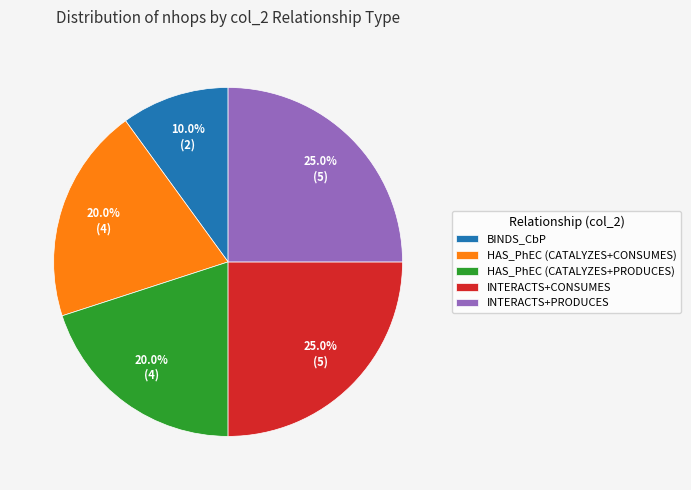

Which slice is the smallest?

BINDS_CbP